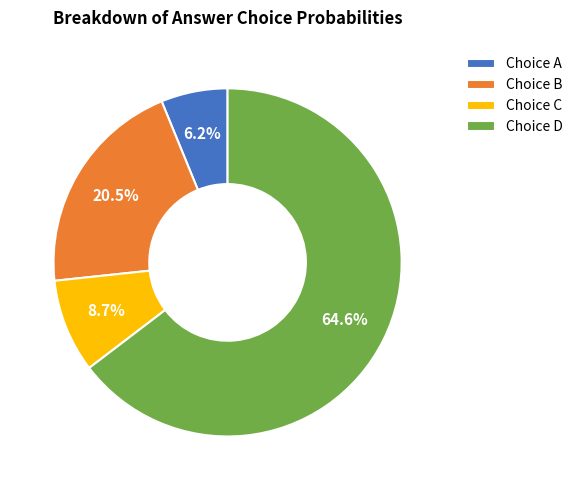

To the nearest percent, what is the difference between the largest and smallest slice percentages?

58%